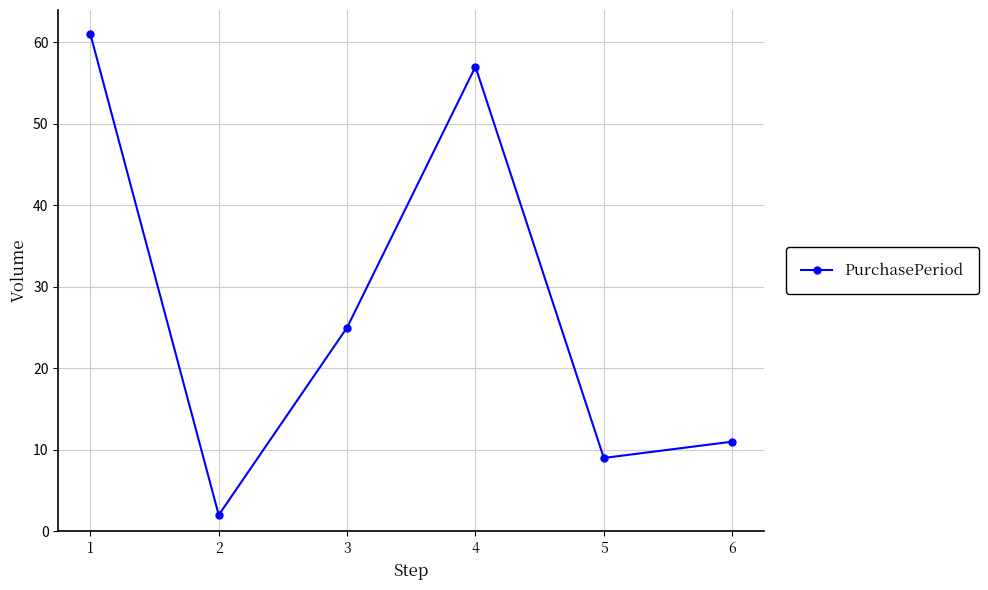

List the labels in order of value, smallest first.

2, 5, 6, 3, 4, 1